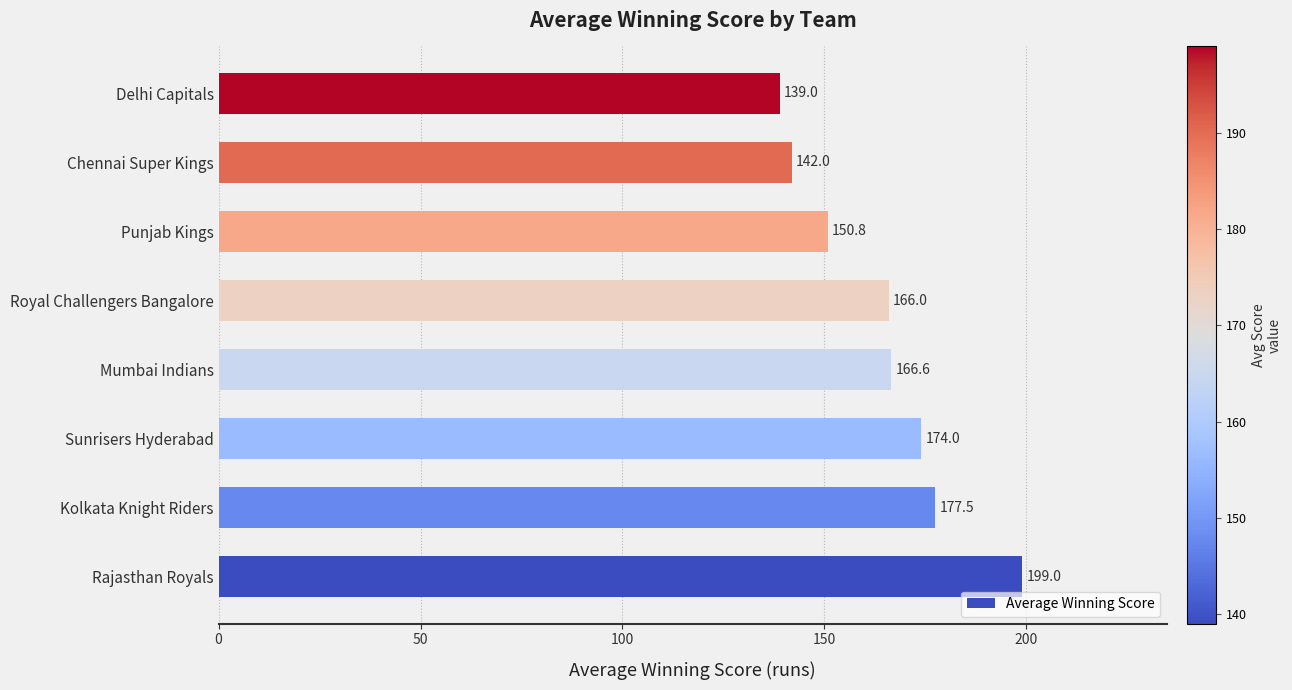

What is the difference between the second highest and minimum values?

38.5